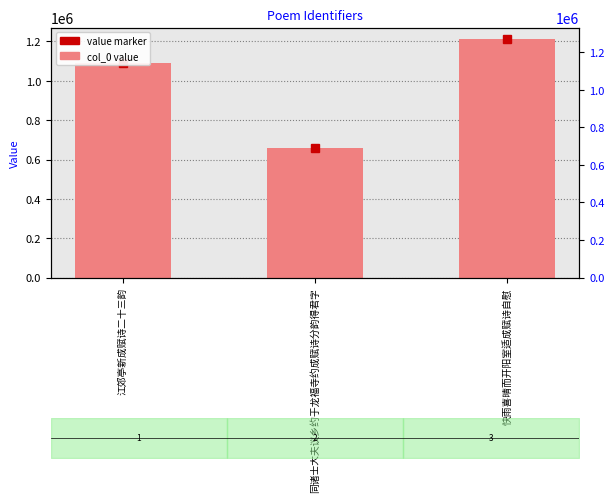

How many values are between 660858 and 1210462?

3